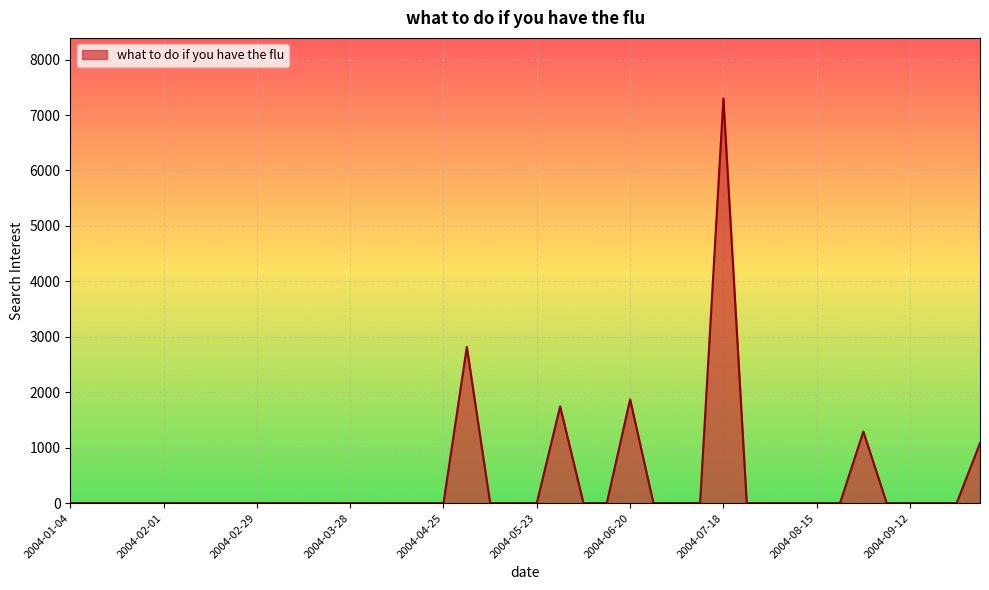

How many series are shown in this chart?

1